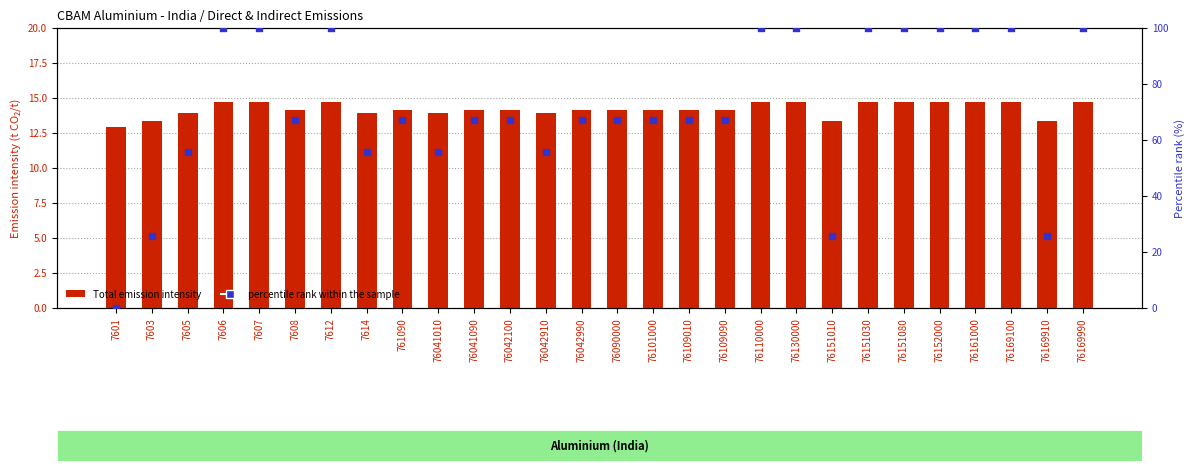

Which series has the largest total across all categories?

percentile rank within the sample